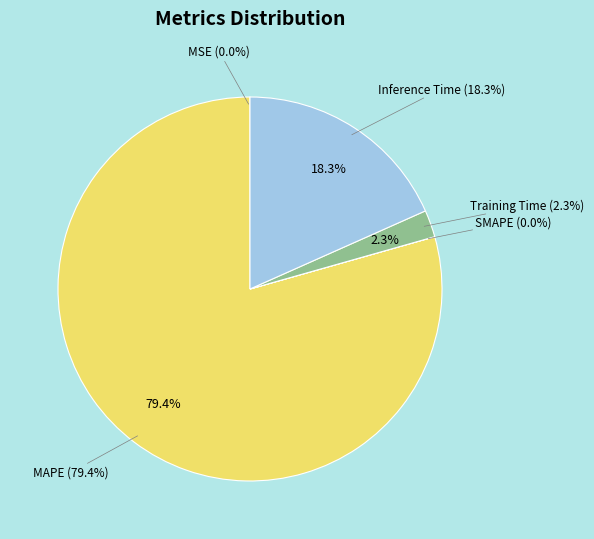

To the nearest percent, what is the difference between the largest and smallest slice percentages?

79%